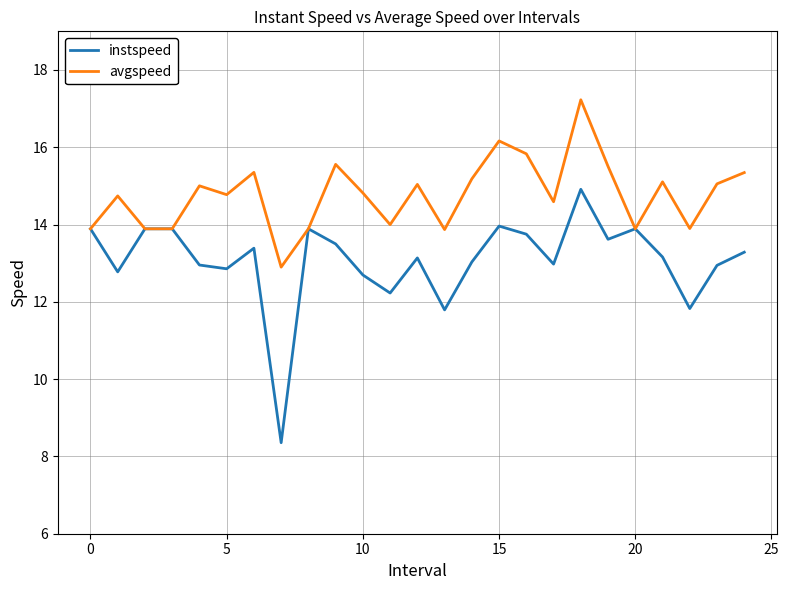

Which series has the largest total across all categories?

avgspeed